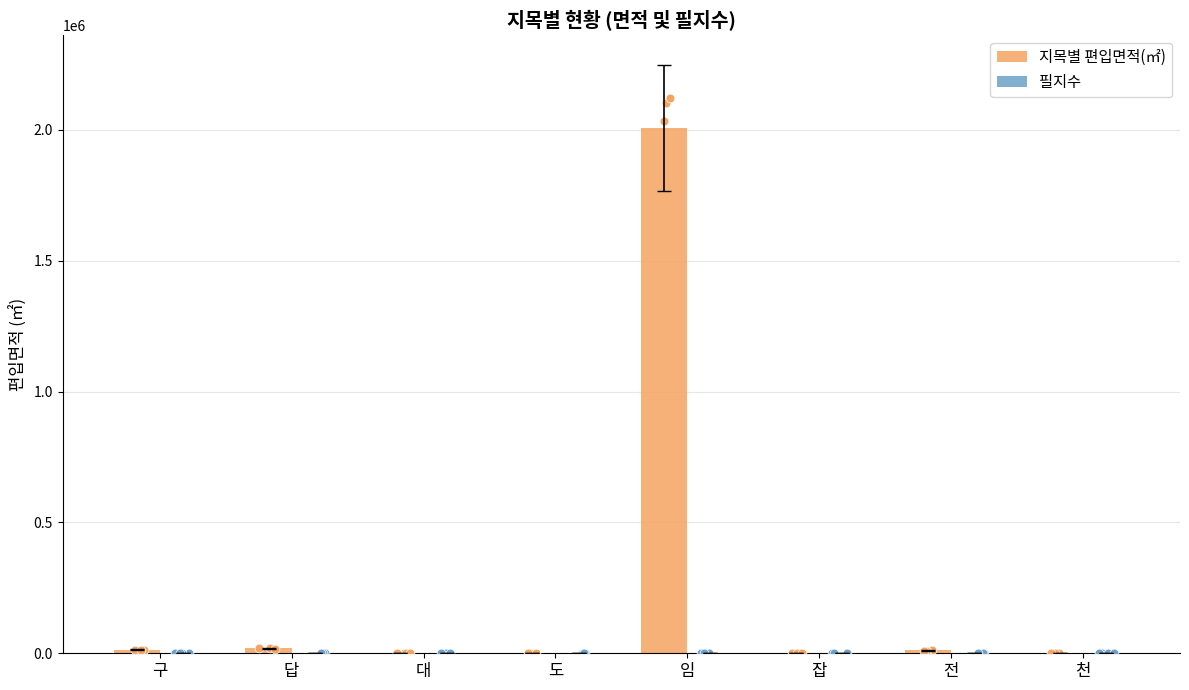

Which series has the largest Y range (max minus min)?

지목별 편입면적(㎡)